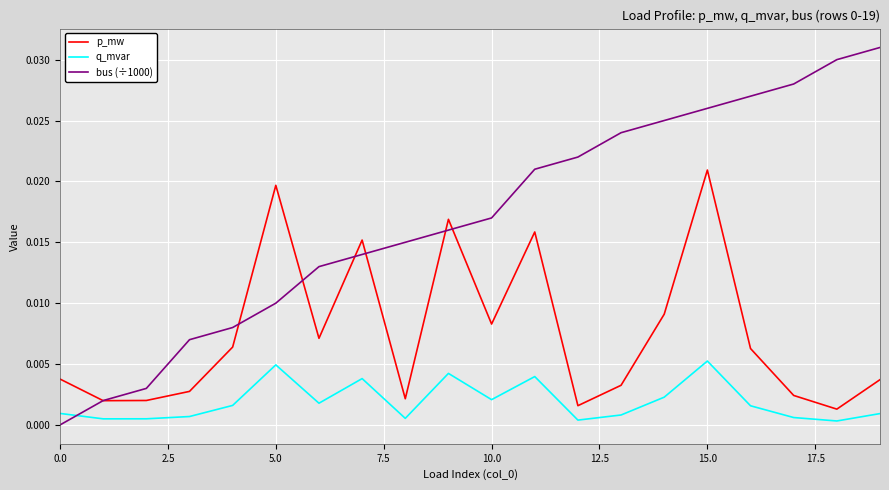

Which series ends up on top after the final intersection of q_mvar and bus (÷1000)?

bus (÷1000)